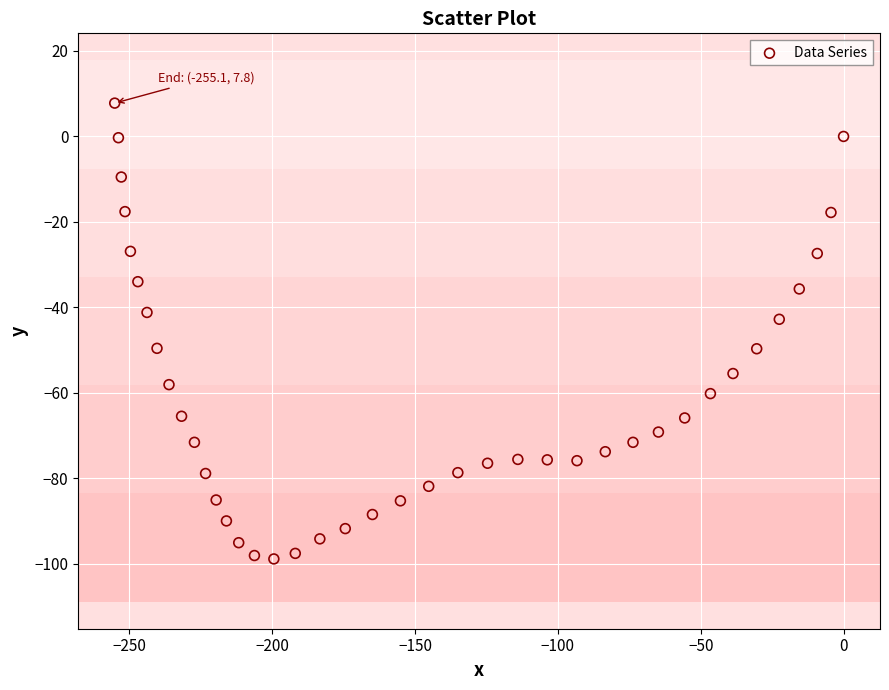

What is the range of Y values (max minus min)?

106.7